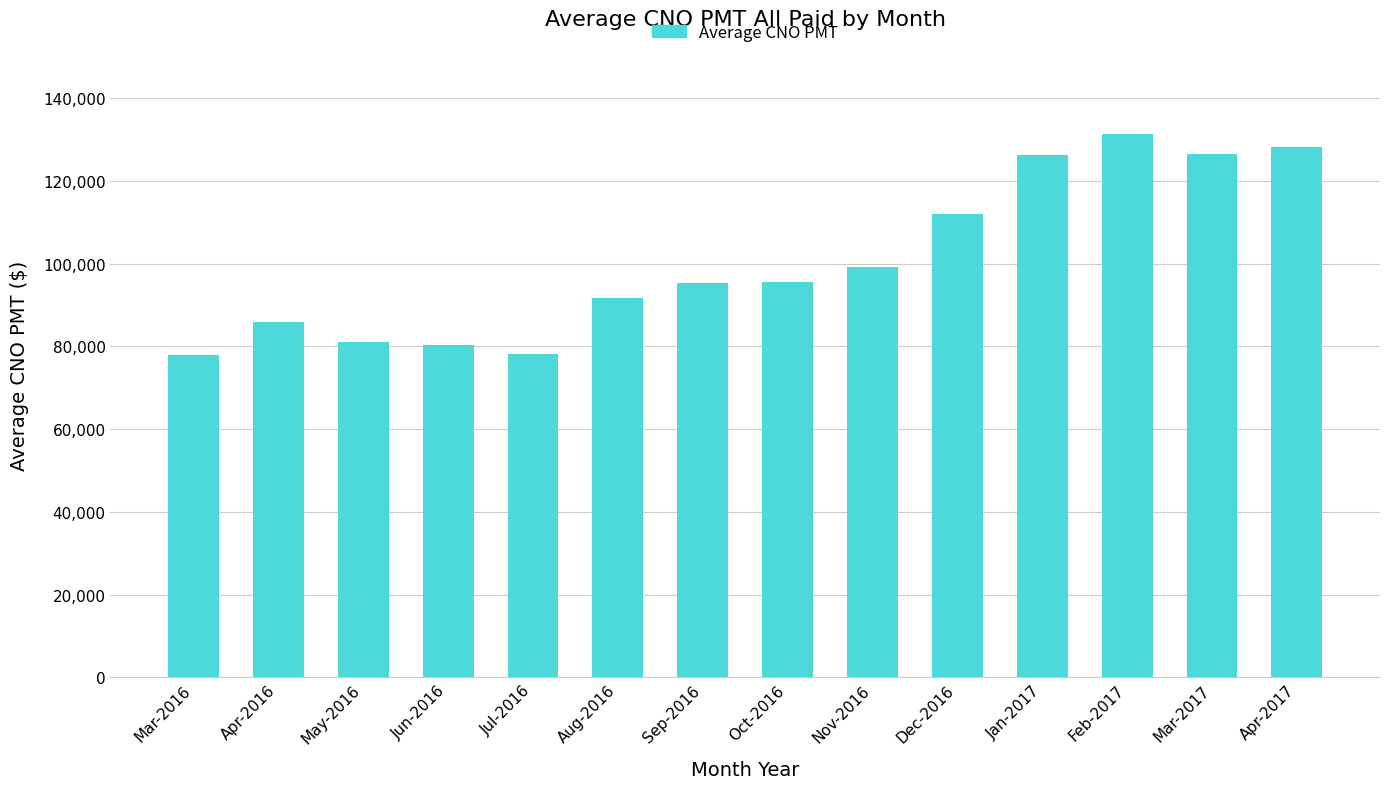

Are the bars grouped side by side (vs. stacked)?

No